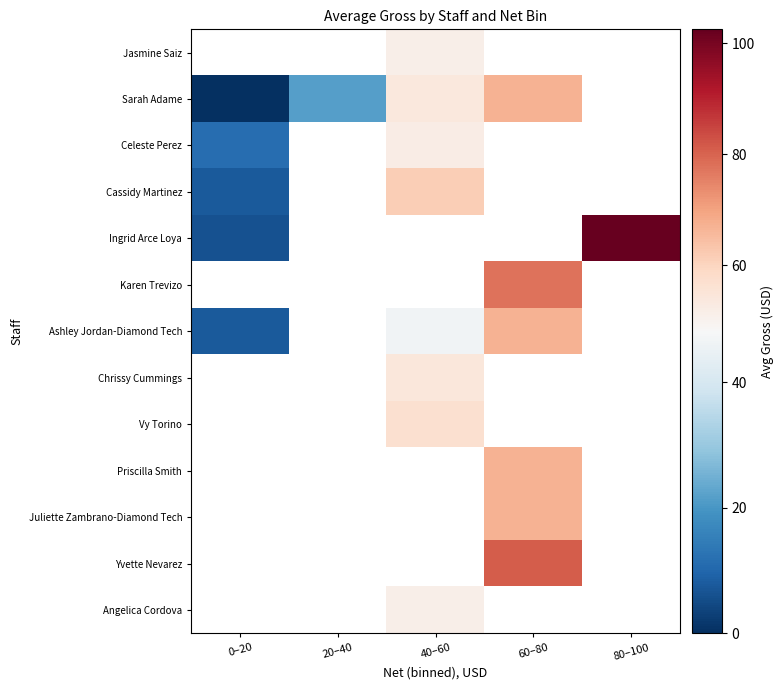

Which series has the largest range (max minus min)?

Ingrid Arce Loya